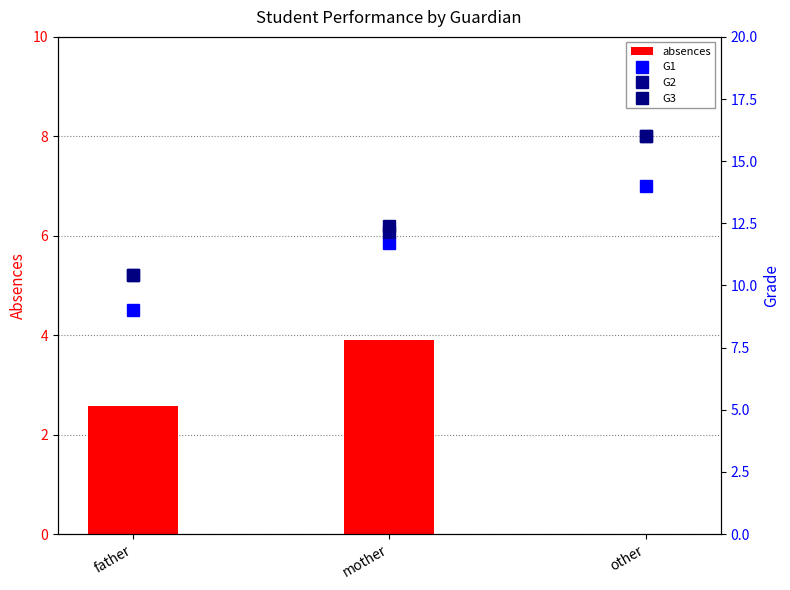

At other, list the series in order from largest to smallest.

G2, G3, G1, absences